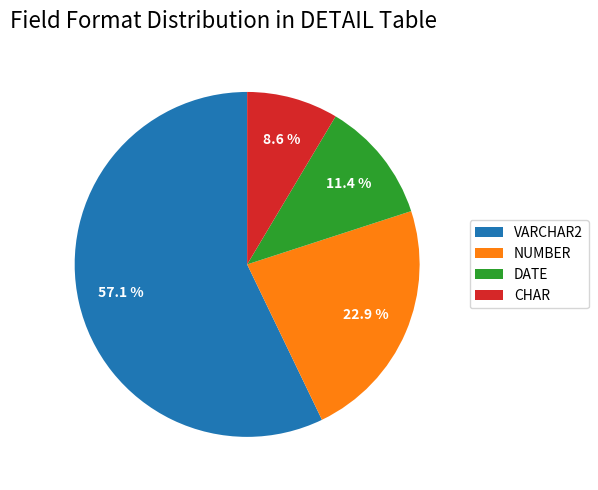

What is the largest slice in the pie chart?

VARCHAR2